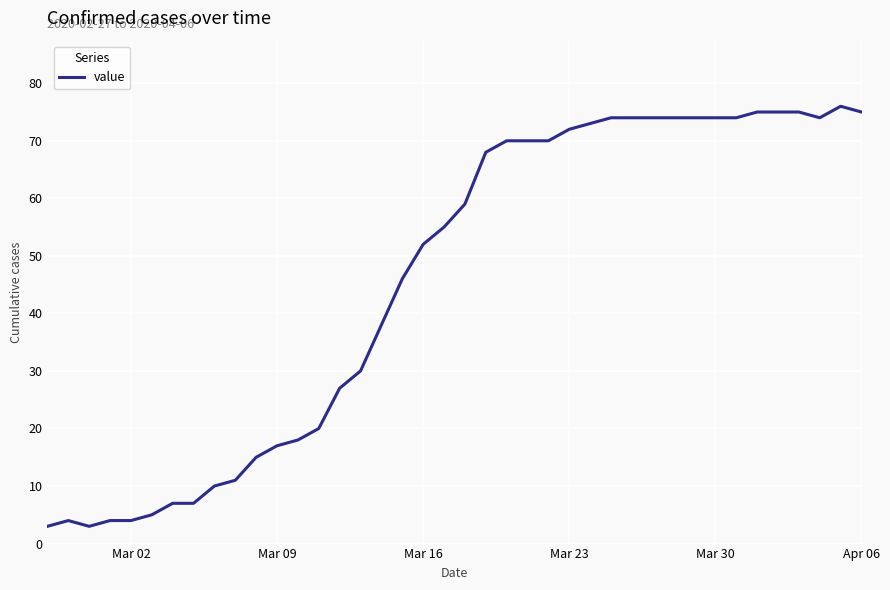

What is the minimum value shown in the chart?

3